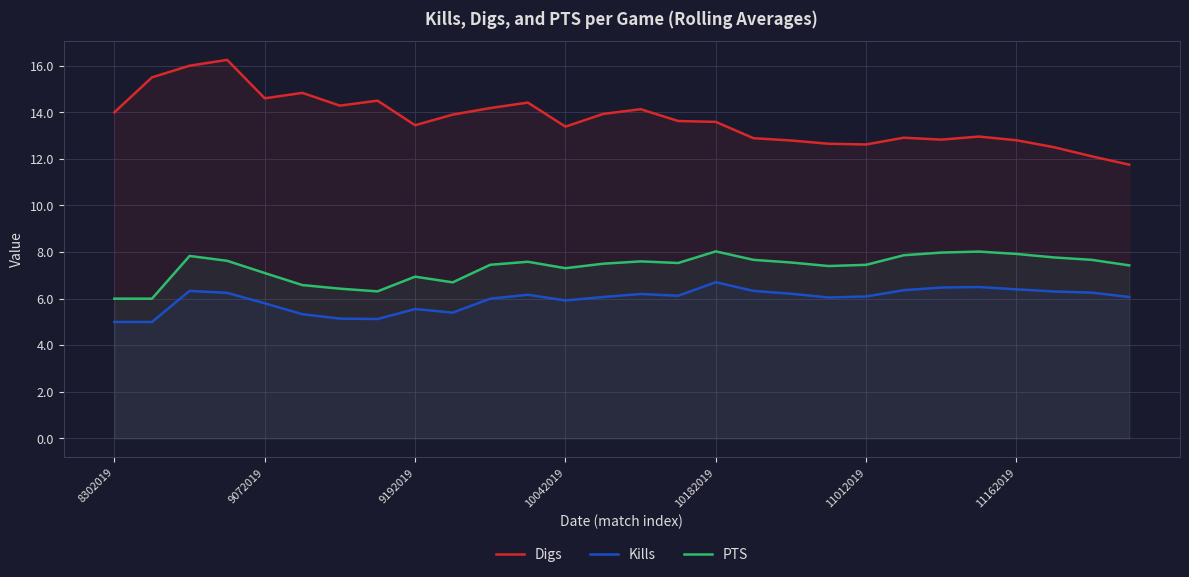

What is the total value across all series at 10042019?

26.6